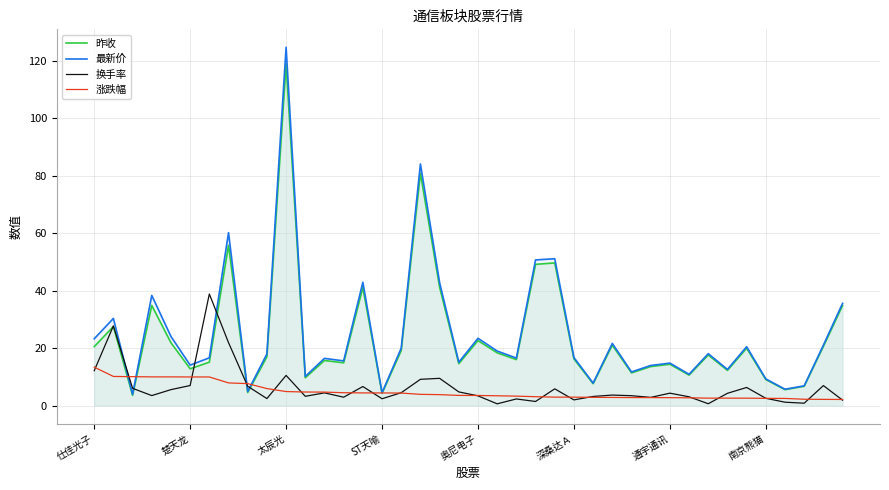

Which series has the widest spread of values?

最新价